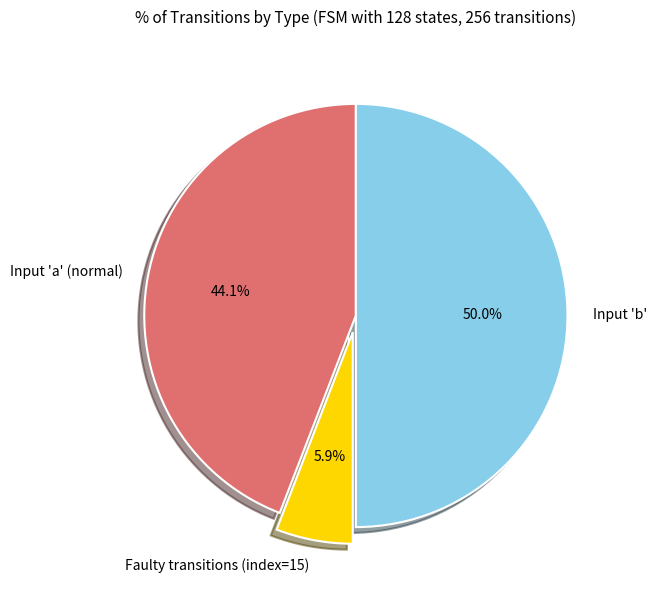

Is Input 'a' (normal) the majority of the pie?

No